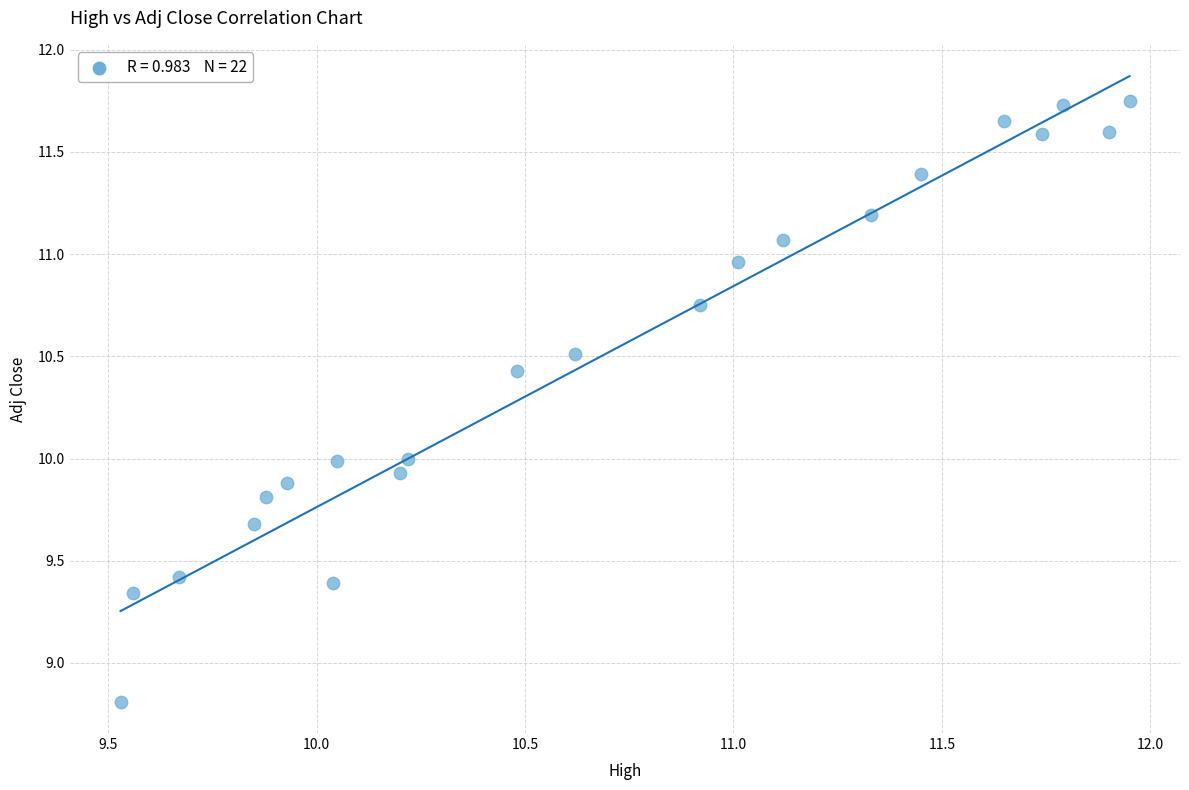

What is the range of X values (max minus min)?

2.4